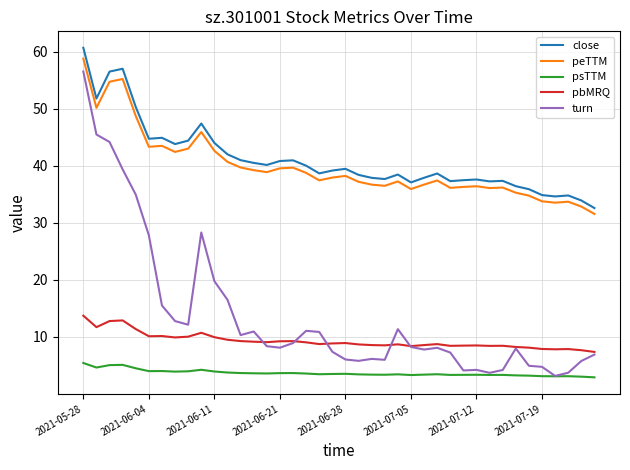

Which series has the largest range (max minus min)?

turn